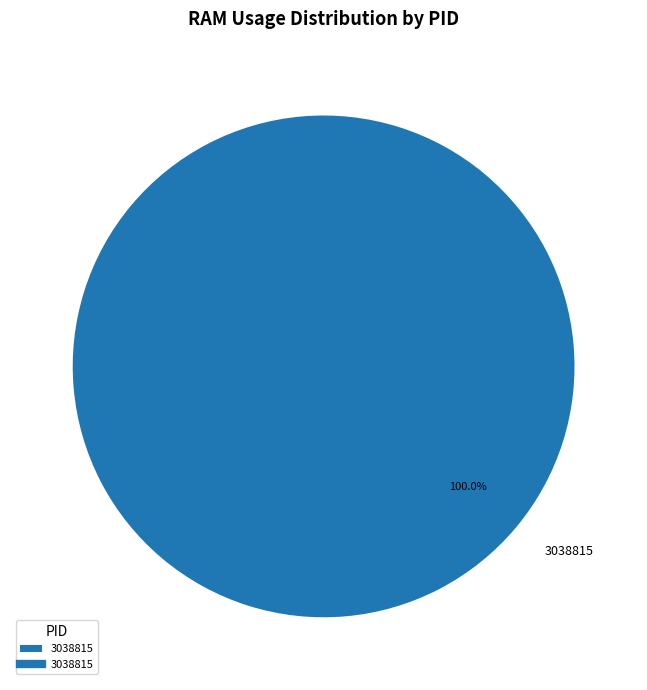

Which slice represents more than half of the pie?

3038815